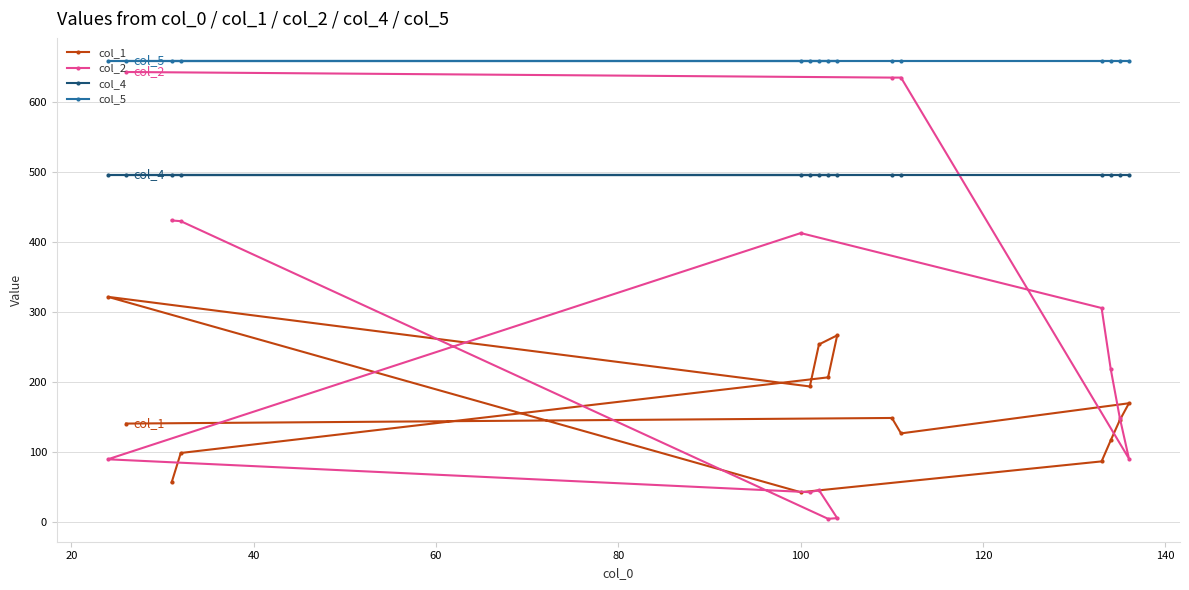

Which series has the largest range (max minus min)?

col_2